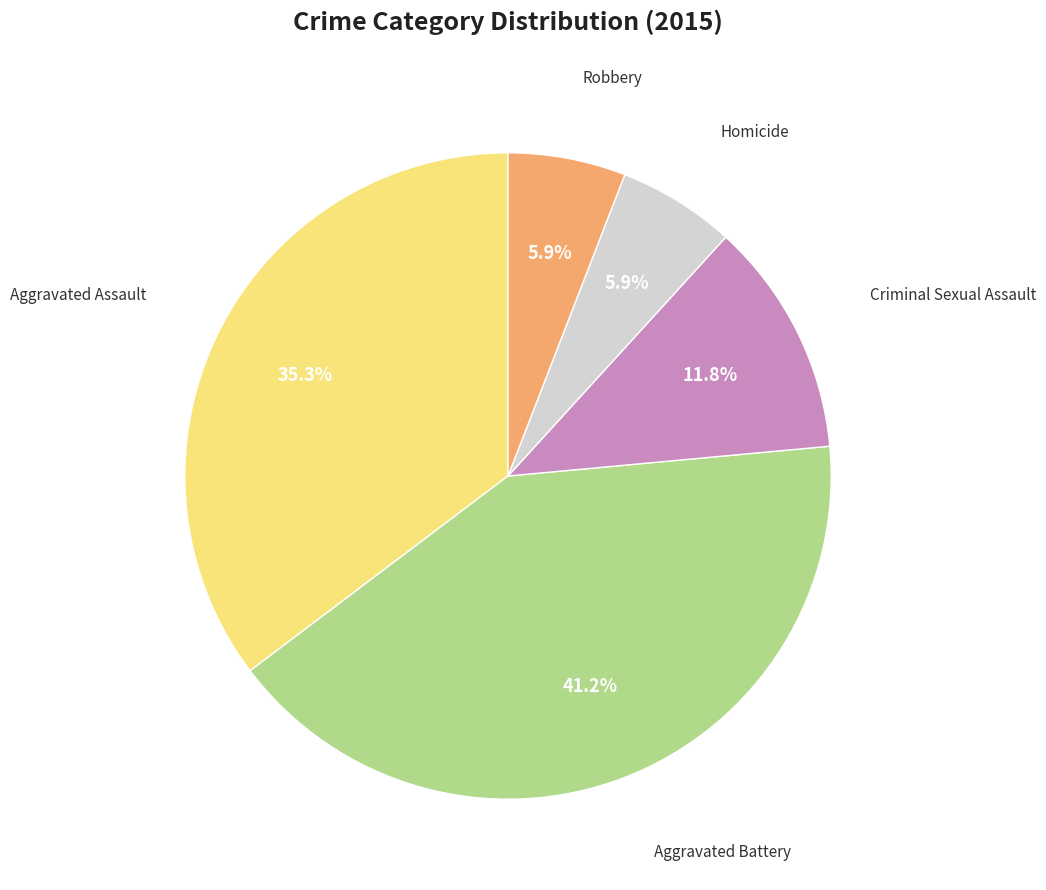

Is there any slice that represents more than half of the pie?

No